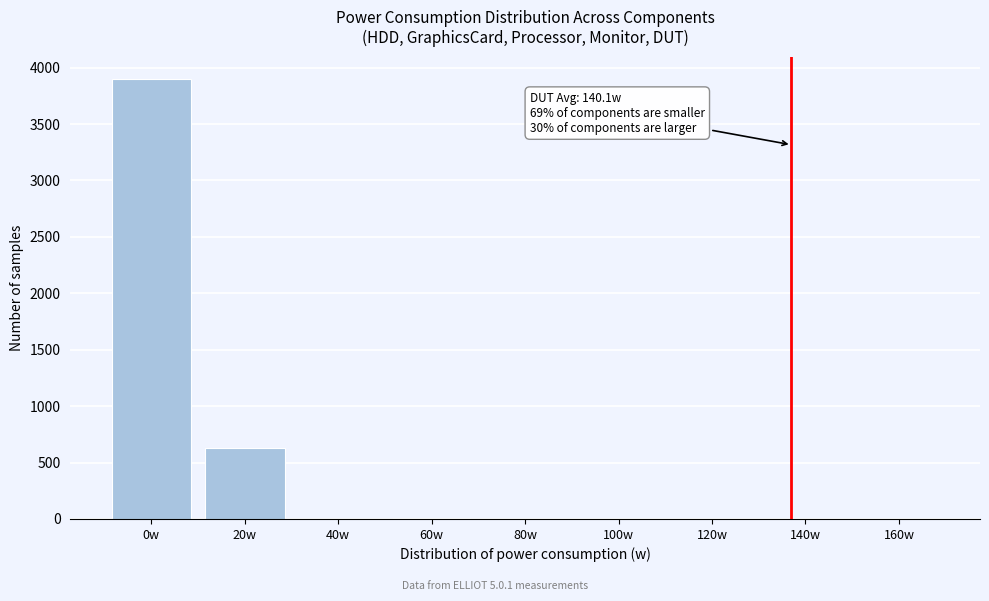

The chart shows a value of 3901 at 0w. True or false?

True